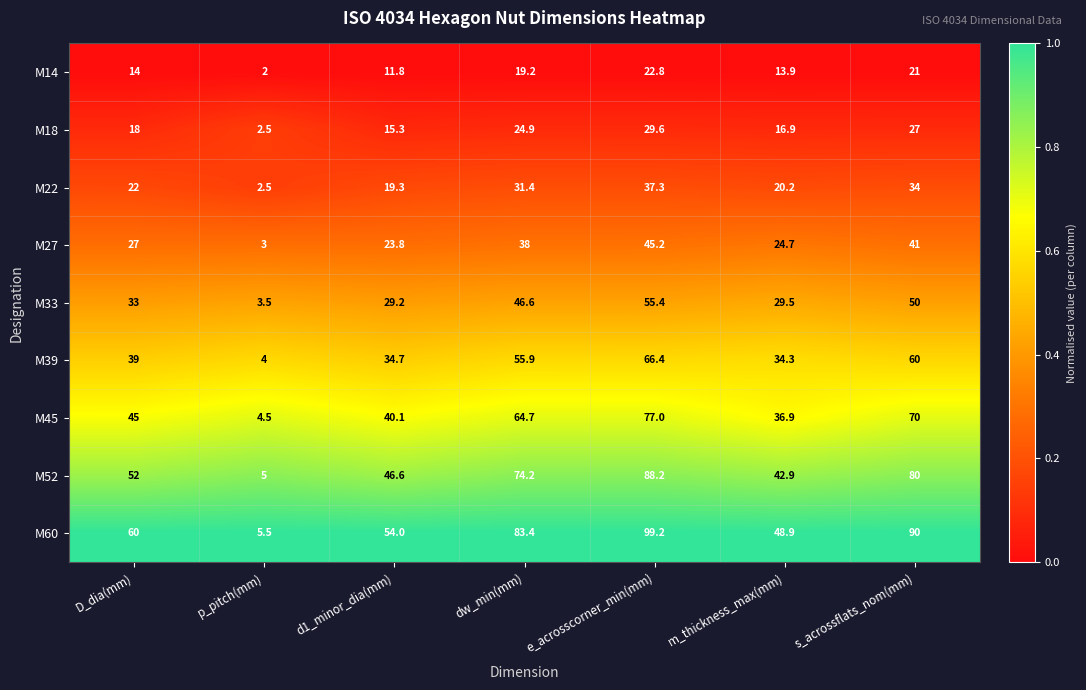

Which series has the largest range (max minus min)?

M60